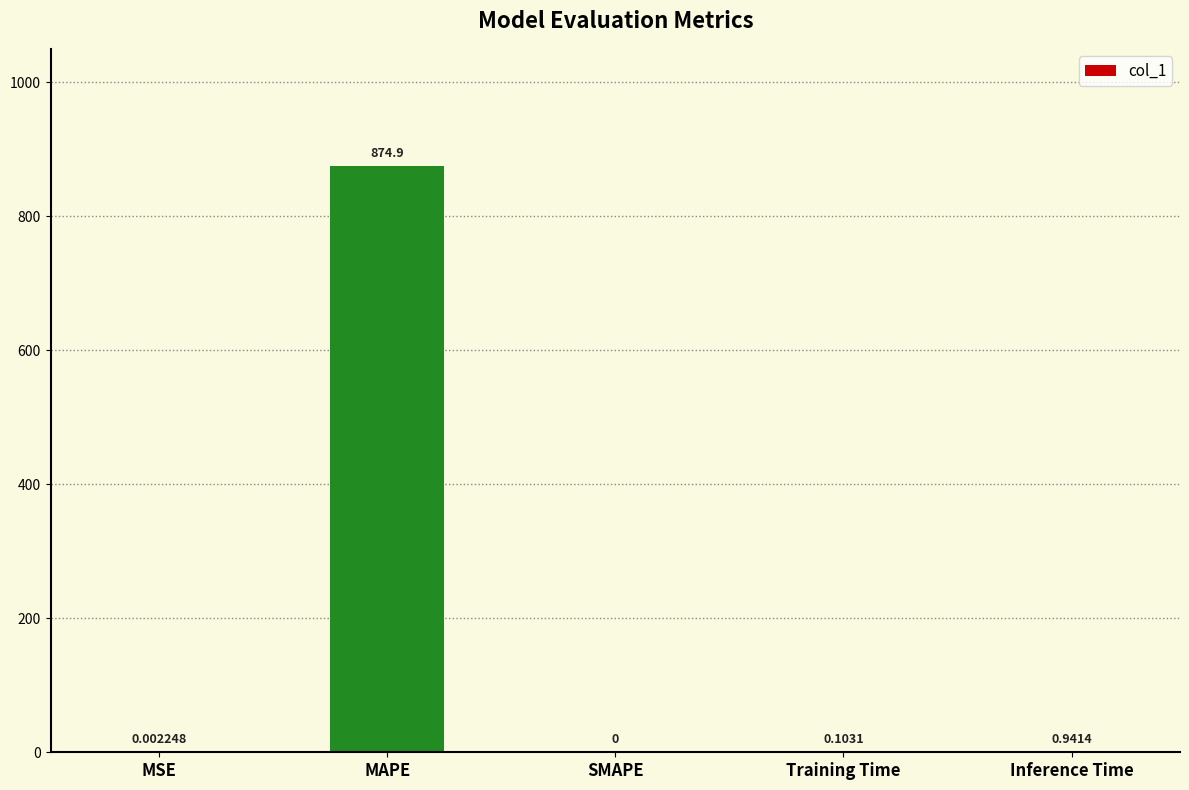

Which has a higher value, Inference Time or SMAPE?

Inference Time